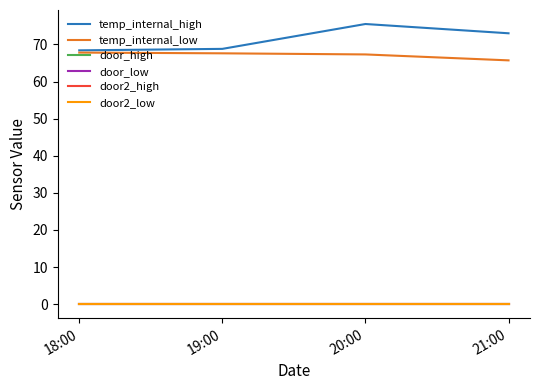

Which category has the lowest value across all series?

18:00